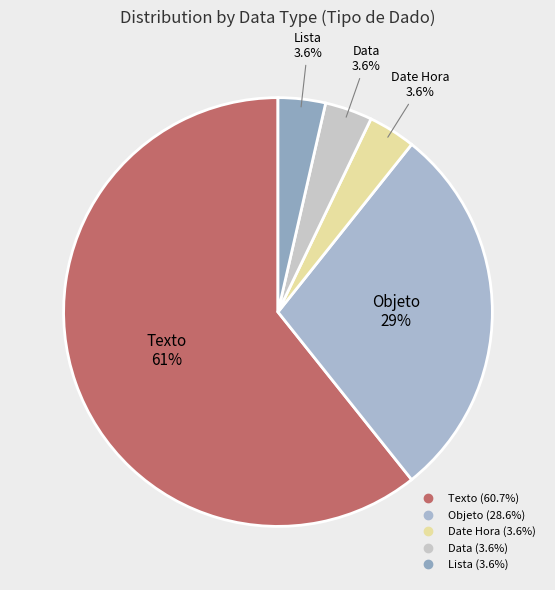

What portion of the pie excludes Objeto?

71.4%